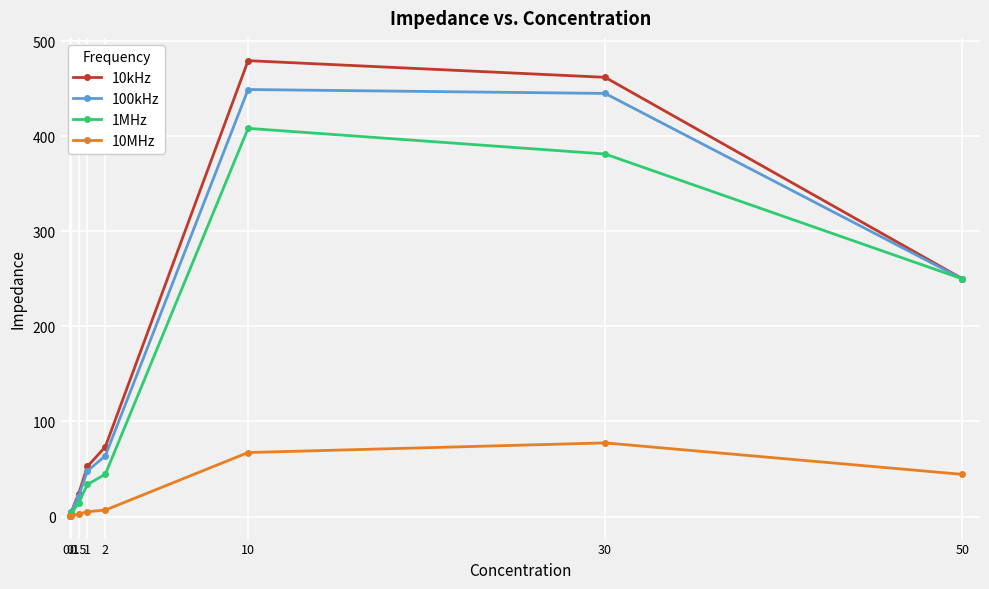

What is the greatest value displayed?

479.4